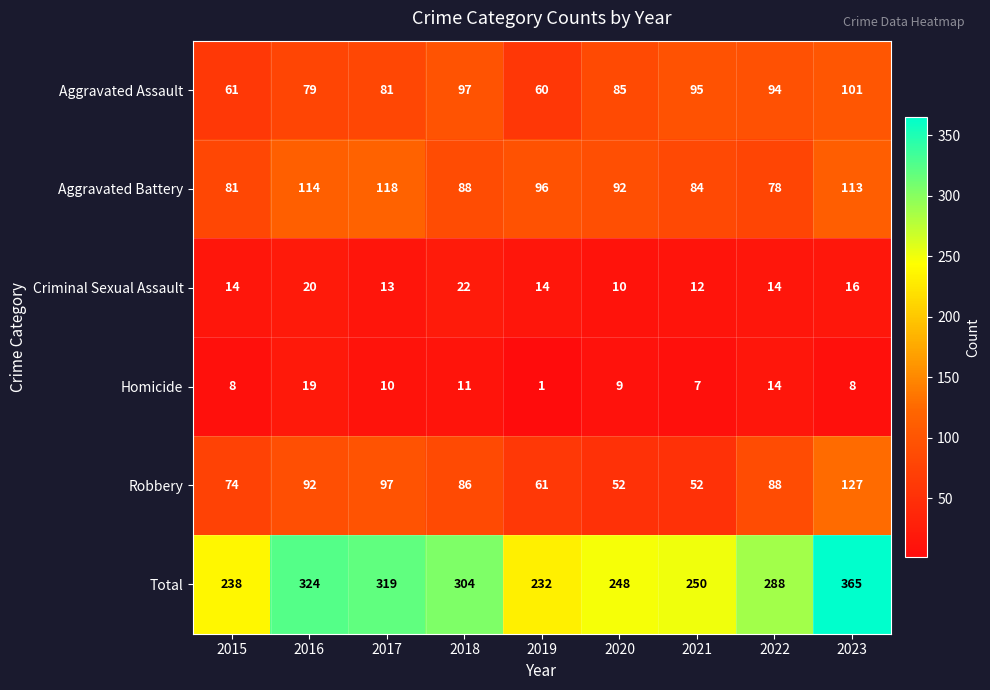

True or false: Aggravated Assault has a value of 126 at 2020.

False